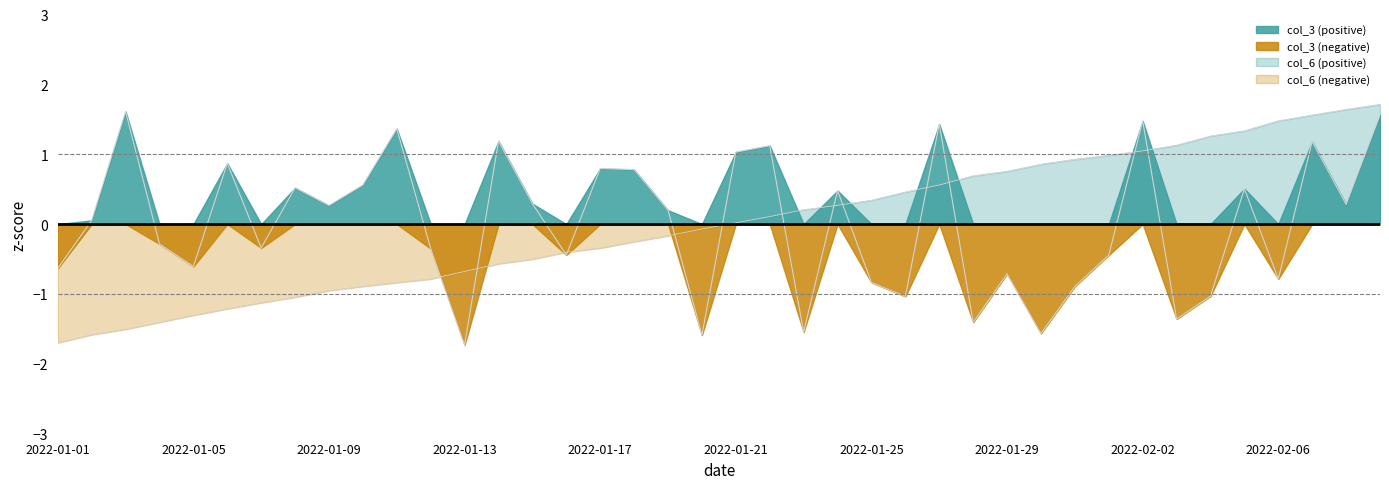

Reading left to right, extract all data points from this chart.

col_3: 2022-01-01=-0.6	2022-01-02=0.1	2022-01-03=1.6	2022-01-04=-0.3	2022-01-05=-0.6	2022-01-06=0.9	2022-01-07=-0.3	2022-01-08=0.5	2022-01-09=0.3	2022-01-10=0.6	2022-01-11=1.4	2022-01-12=-0.4	2022-01-13=-1.7	2022-01-14=1.2	2022-01-15=0.3	2022-01-16=-0.4	2022-01-17=0.8	2022-01-18=0.8	2022-01-19=0.2	2022-01-20=-1.6	2022-01-21=1.0	2022-01-22=1.1	2022-01-23=-1.5	2022-01-24=0.5	2022-01-25=-0.8	2022-01-26=-1.0	2022-01-27=1.4	2022-01-28=-1.4	2022-01-29=-0.7	2022-01-30=-1.6	2022-01-31=-0.9	2022-02-01=-0.4	2022-02-02=1.5	2022-02-03=-1.4	2022-02-04=-1.0	2022-02-05=0.5	2022-02-06=-0.8	2022-02-07=1.2	2022-02-08=0.3	2022-02-09=1.6
col_6: 2022-01-01=-1.7	2022-01-02=-1.6	2022-01-03=-1.5	2022-01-04=-1.4	2022-01-05=-1.3	2022-01-06=-1.2	2022-01-07=-1.1	2022-01-08=-1.0	2022-01-09=-1.0	2022-01-10=-0.9	2022-01-11=-0.8	2022-01-12=-0.8	2022-01-13=-0.7	2022-01-14=-0.6	2022-01-15=-0.5	2022-01-16=-0.4	2022-01-17=-0.3	2022-01-18=-0.3	2022-01-19=-0.2	2022-01-20=-0.1	2022-01-21=0.0	2022-01-22=0.1	2022-01-23=0.2	2022-01-24=0.3	2022-01-25=0.3	2022-01-26=0.5	2022-01-27=0.6	2022-01-28=0.7	2022-01-29=0.8	2022-01-30=0.9	2022-01-31=0.9	2022-02-01=1.0	2022-02-02=1.0	2022-02-03=1.1	2022-02-04=1.3	2022-02-05=1.3	2022-02-06=1.5	2022-02-07=1.6	2022-02-08=1.6	2022-02-09=1.7